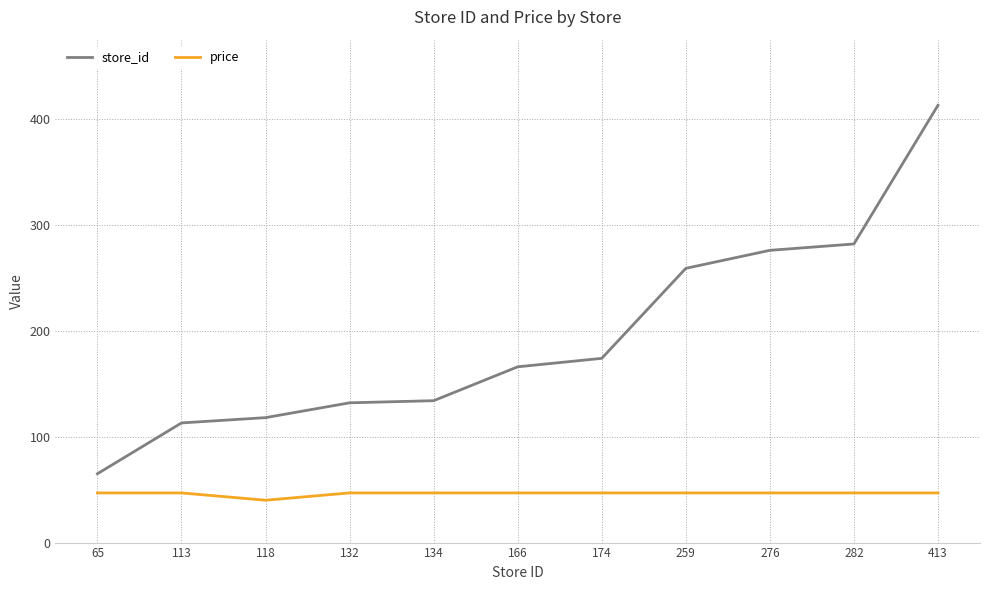

Reading left to right, what are all the values shown in this chart?

store_id: 65=65.0	113=113.0	118=118.0	132=132.0	134=134.0	166=166.0	174=174.0	259=259.0	276=276.0	282=282.0	413=413.0
price: 65=46.9	113=46.9	118=40.0	132=46.9	134=46.9	166=46.9	174=46.9	259=46.9	276=46.9	282=46.9	413=46.9